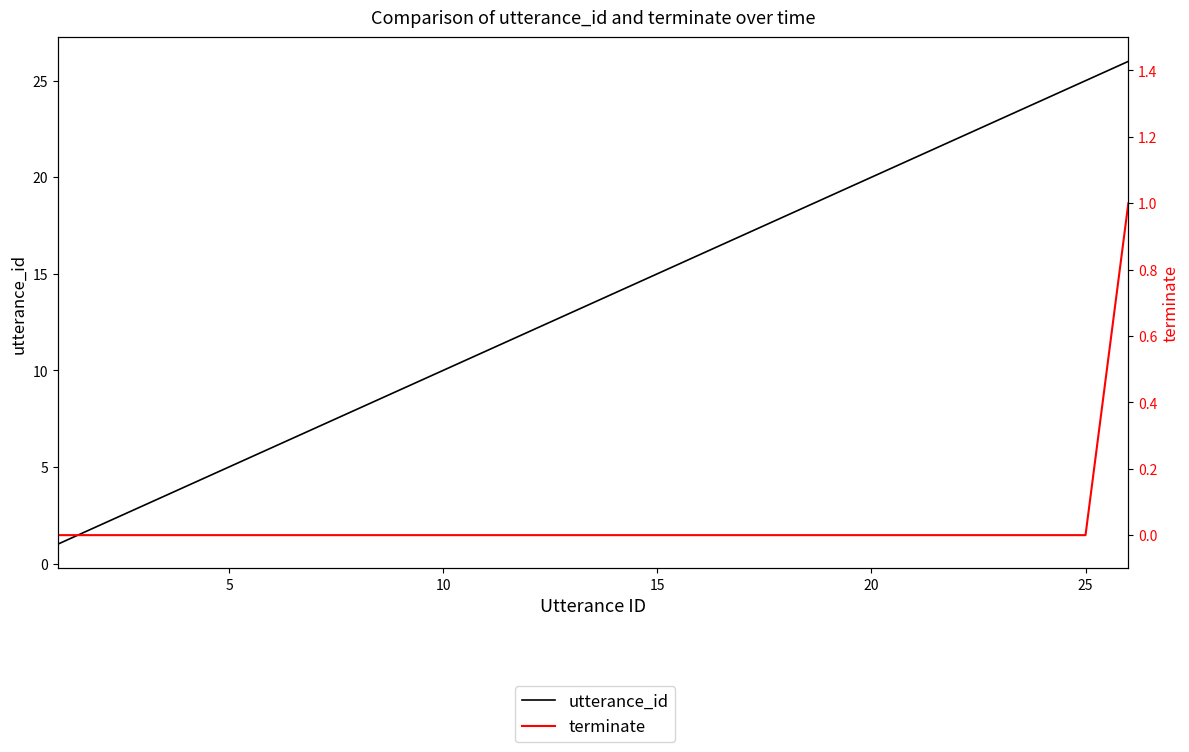

What is the difference between the highest and lowest values at 25?

6